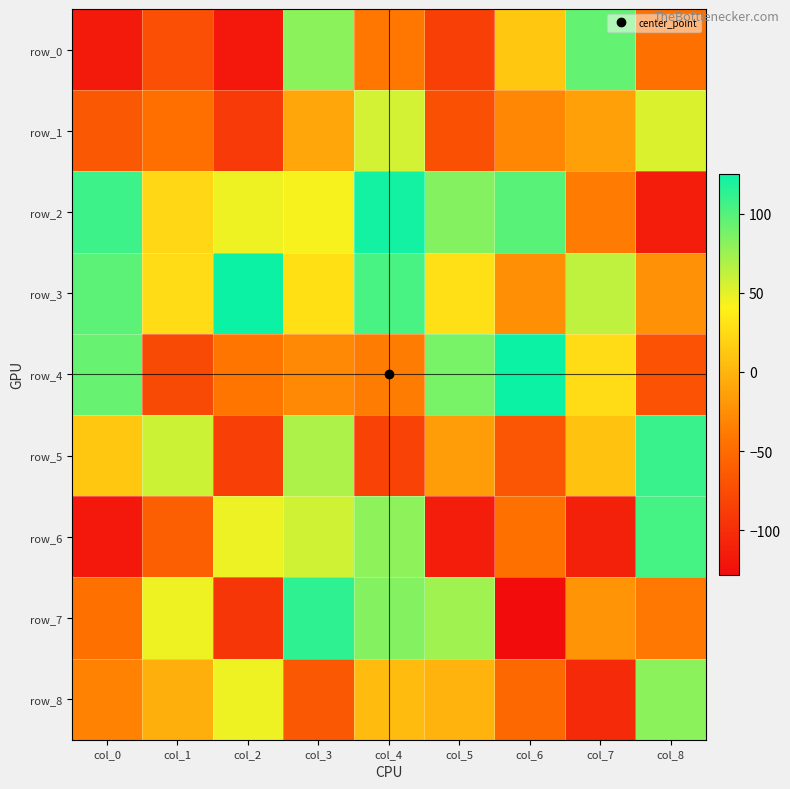

What is the difference between the row_2 values at col_7 and col_8?

77